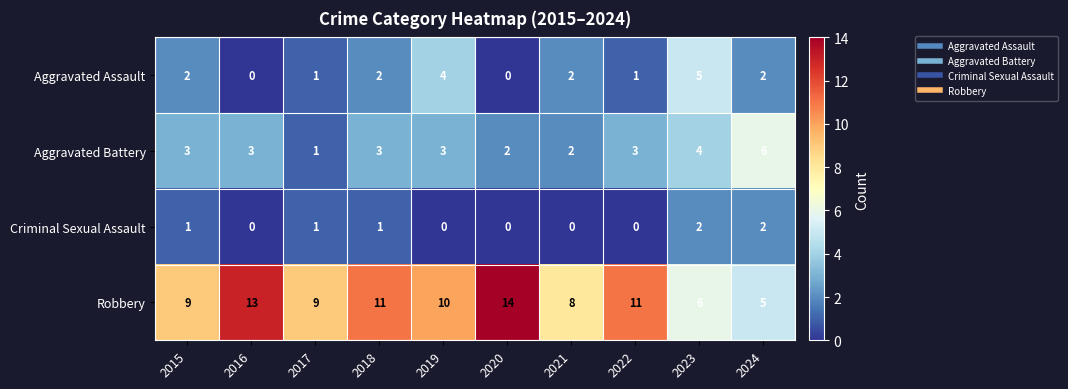

The value of Robbery at 2020 is 14. True or false?

True